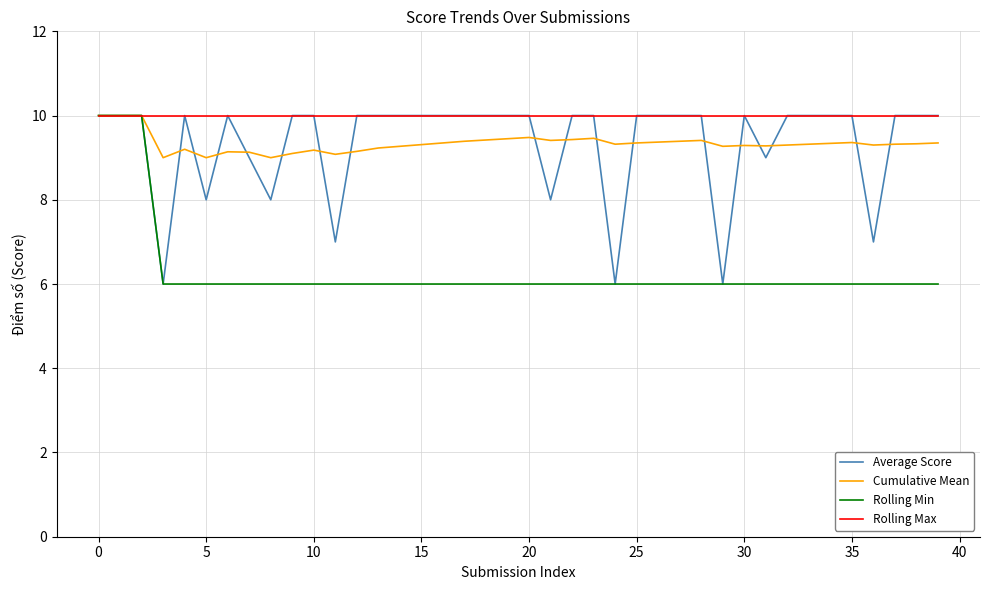

Is this an area chart (filled region under the line)?

No